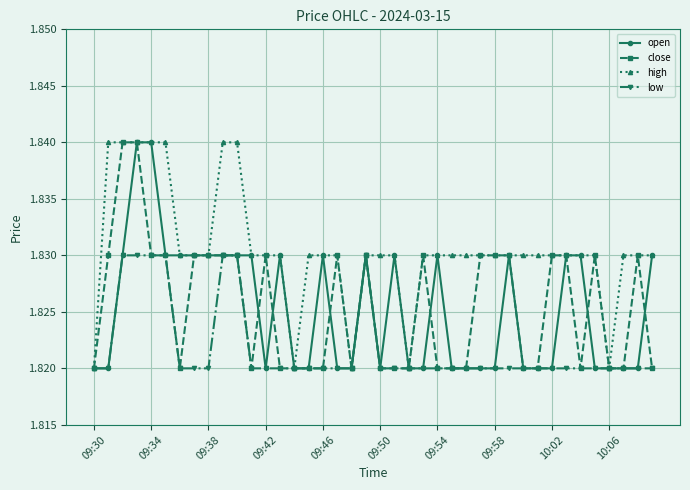

Which series has the largest total across all categories?

high